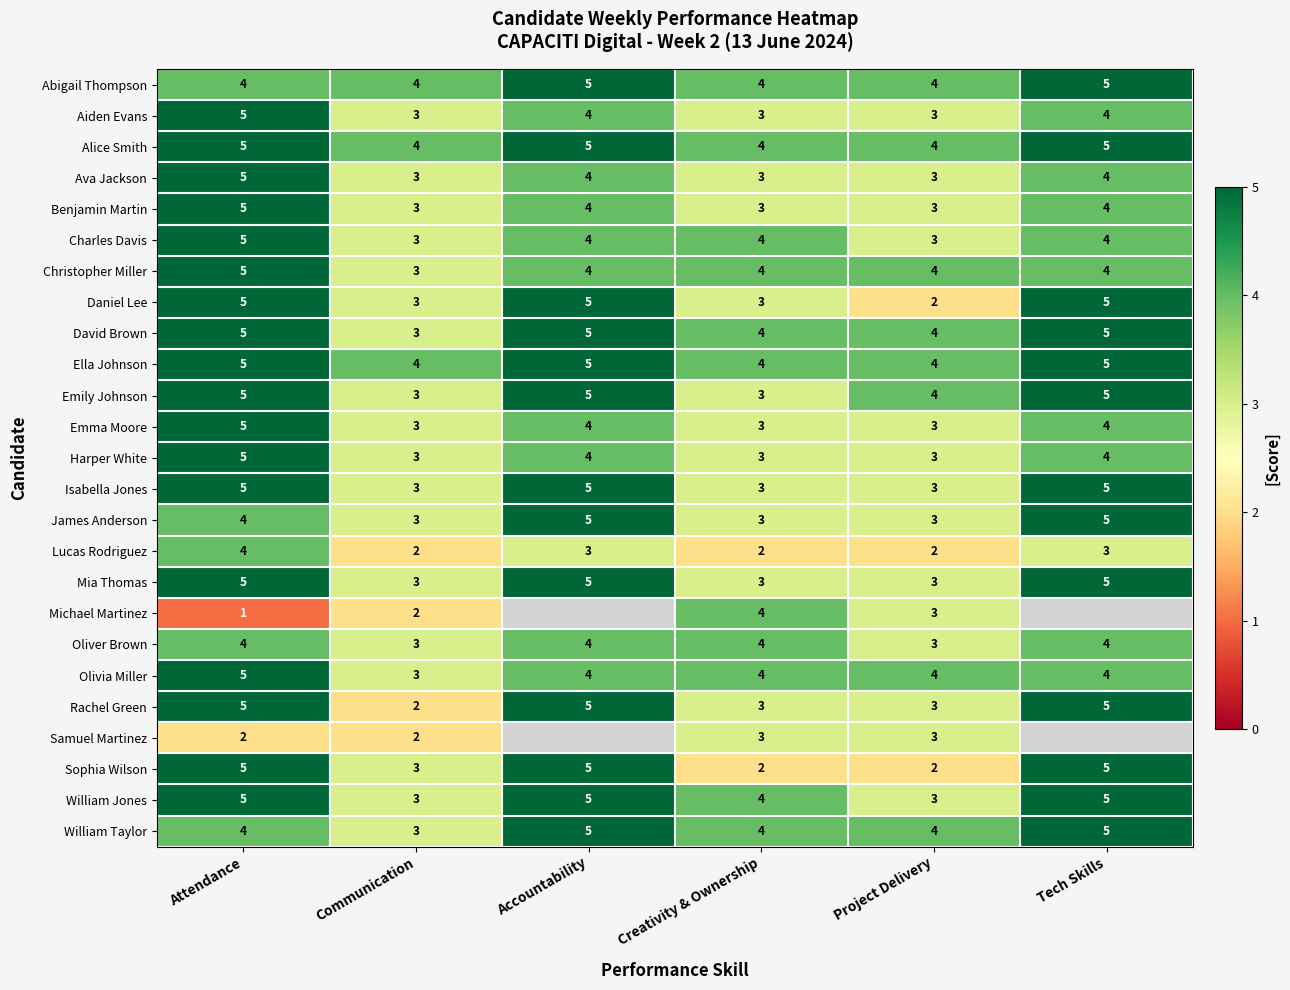

Which category has the lowest value in the Daniel Lee series?

Project Delivery